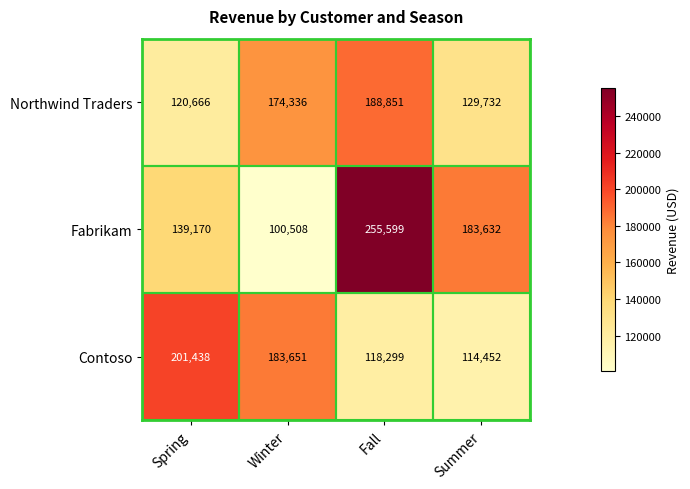

The value of Fabrikam at Fall is 72444. True or false?

False